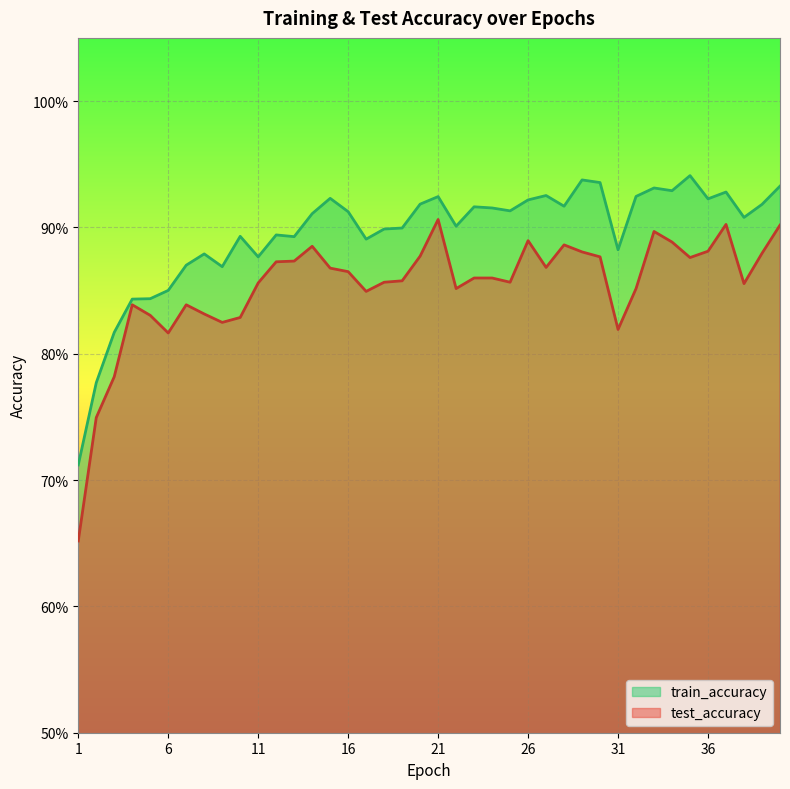

Read the train_accuracy value at 22.

0.9